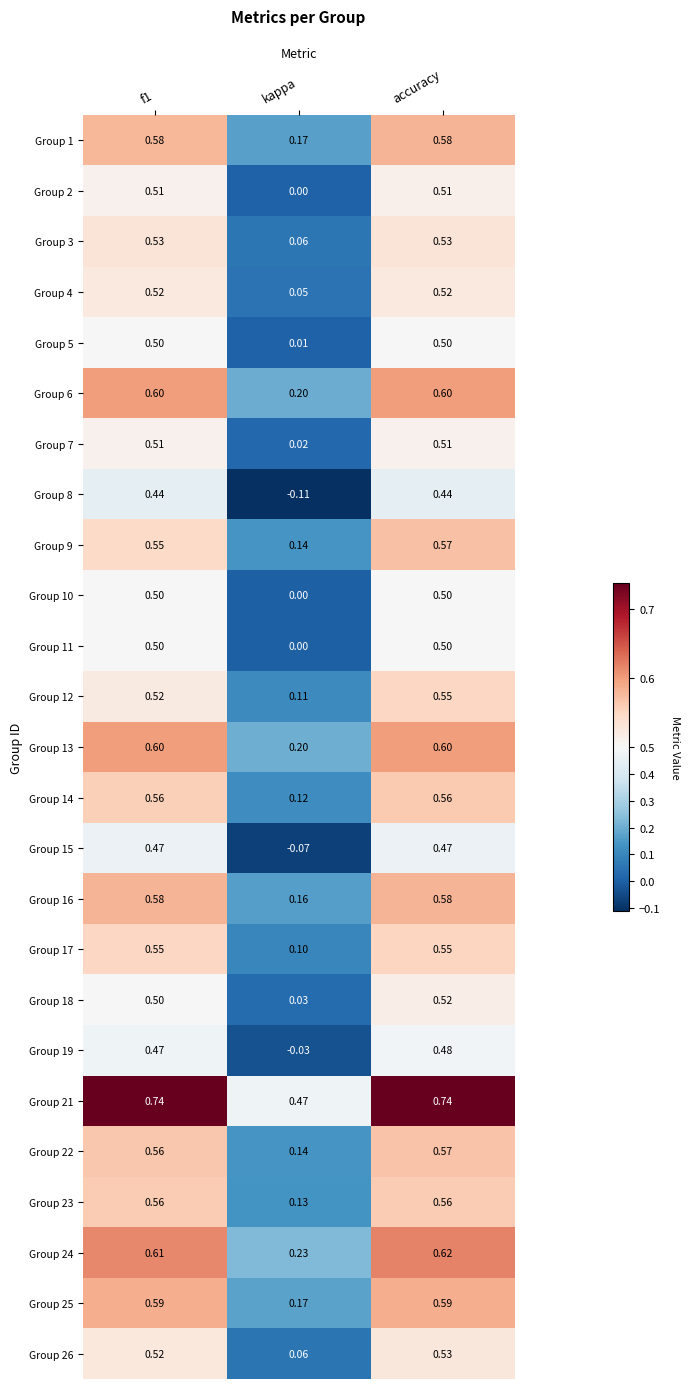

How many categories are shown in the chart?

3